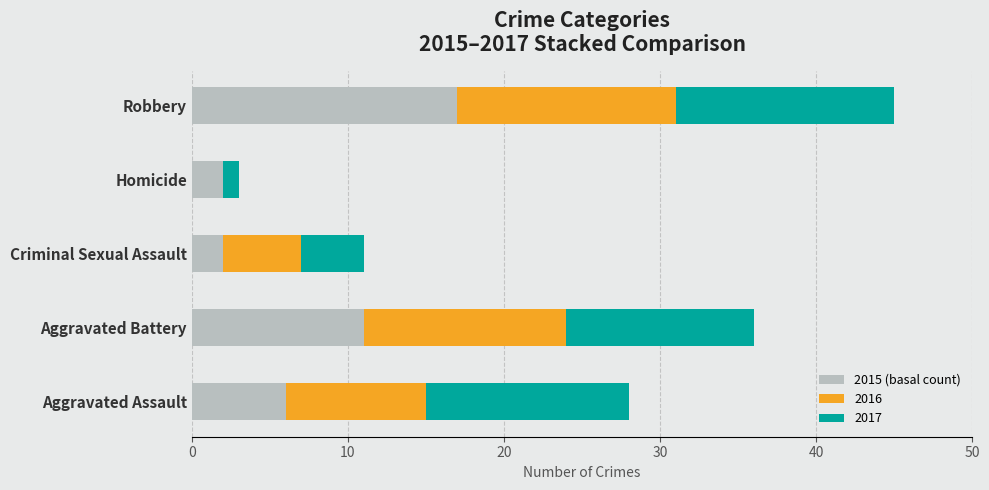

How many series are shown in this chart?

3